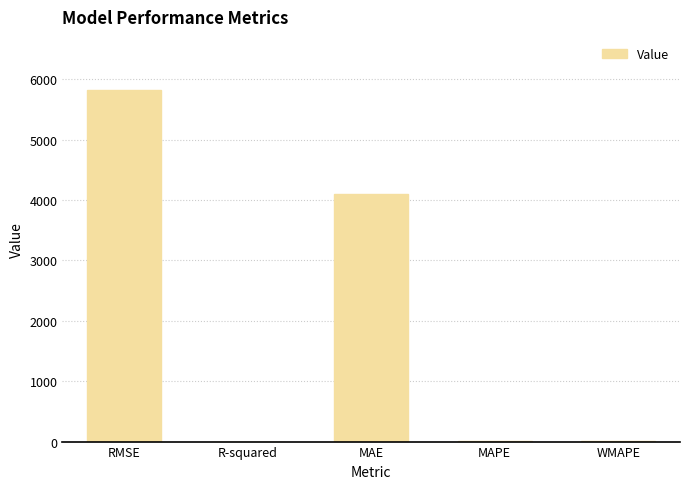

The value at MAE is 4107.0. True or false?

True